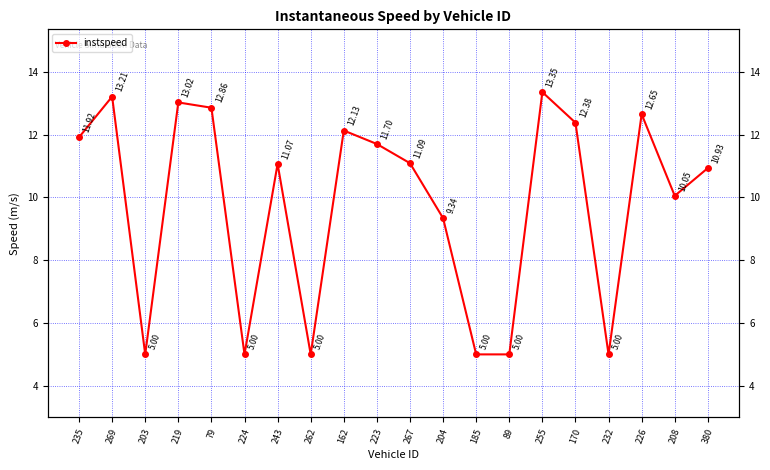

What position from the right is 79?

16